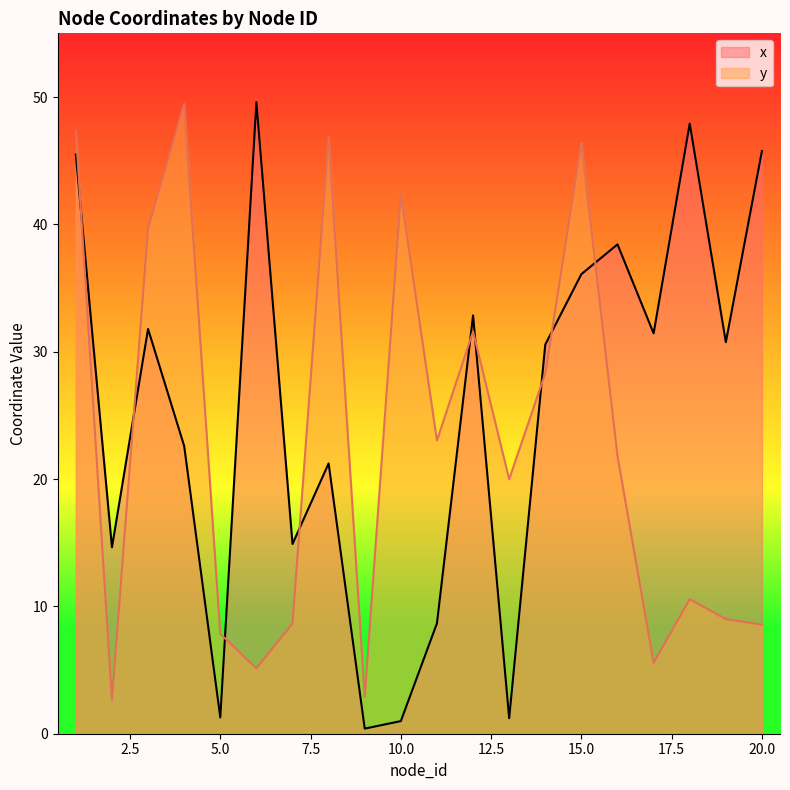

What are all the series names shown in the legend?

x, y